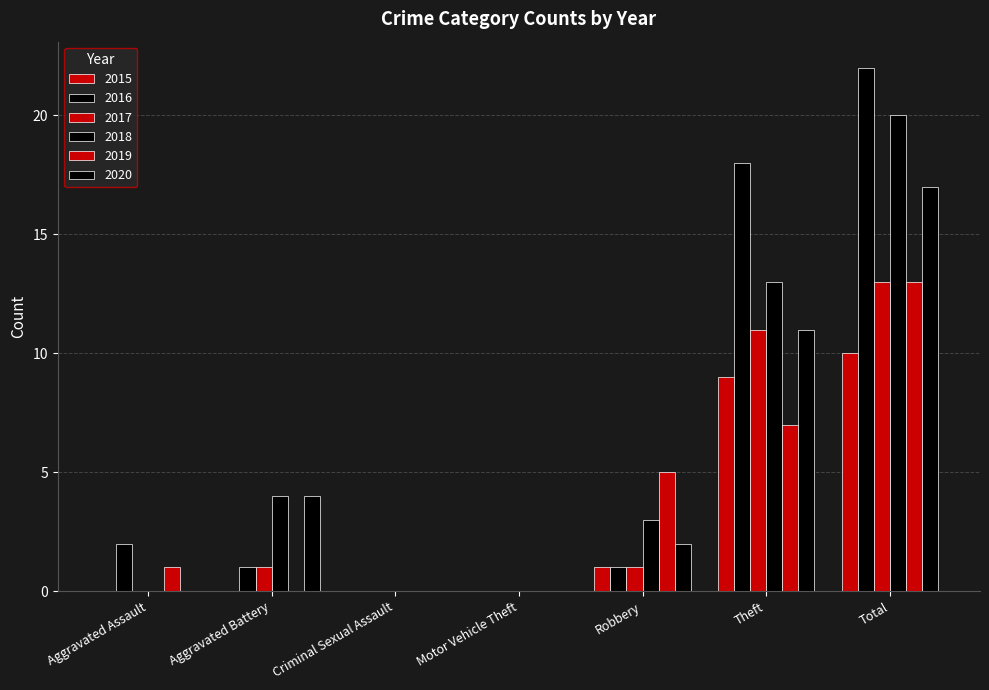

Are the bars horizontal?

No